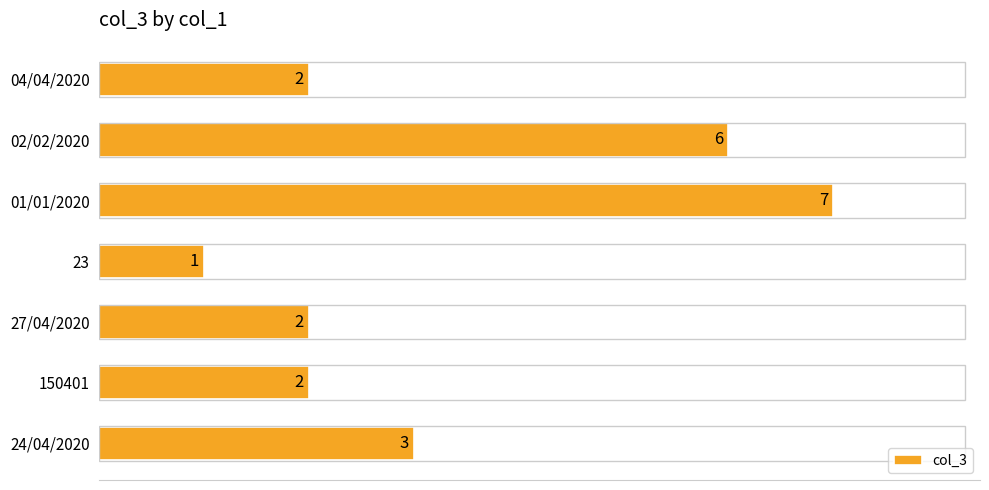

At which category does the chart reach its peak across all series?

01/01/2020